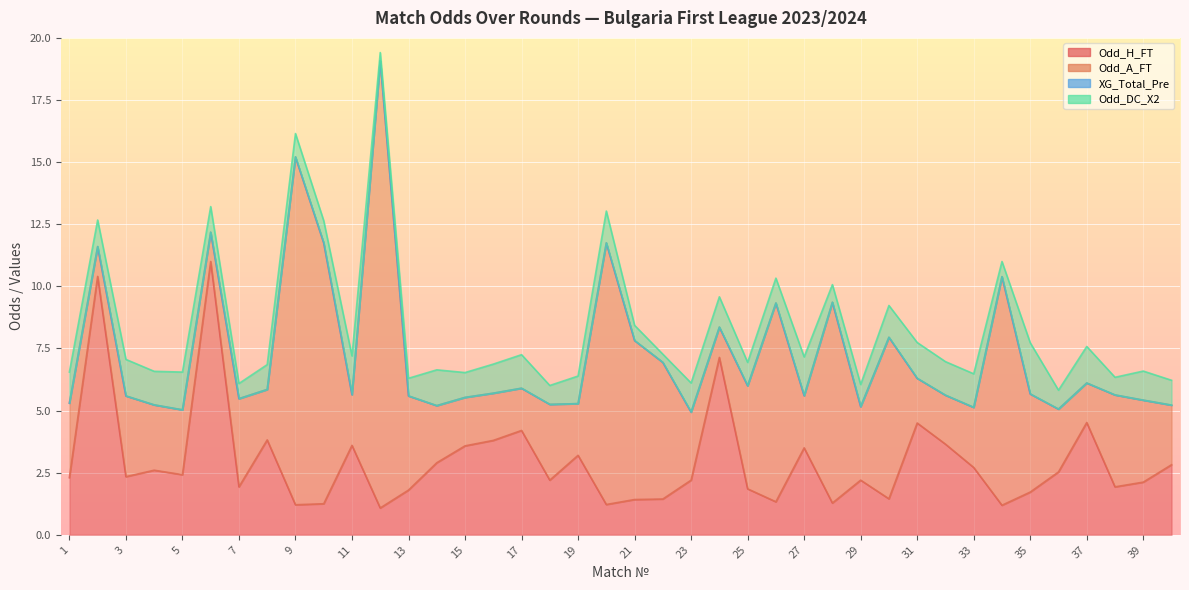

How many lines are shown in the chart?

4